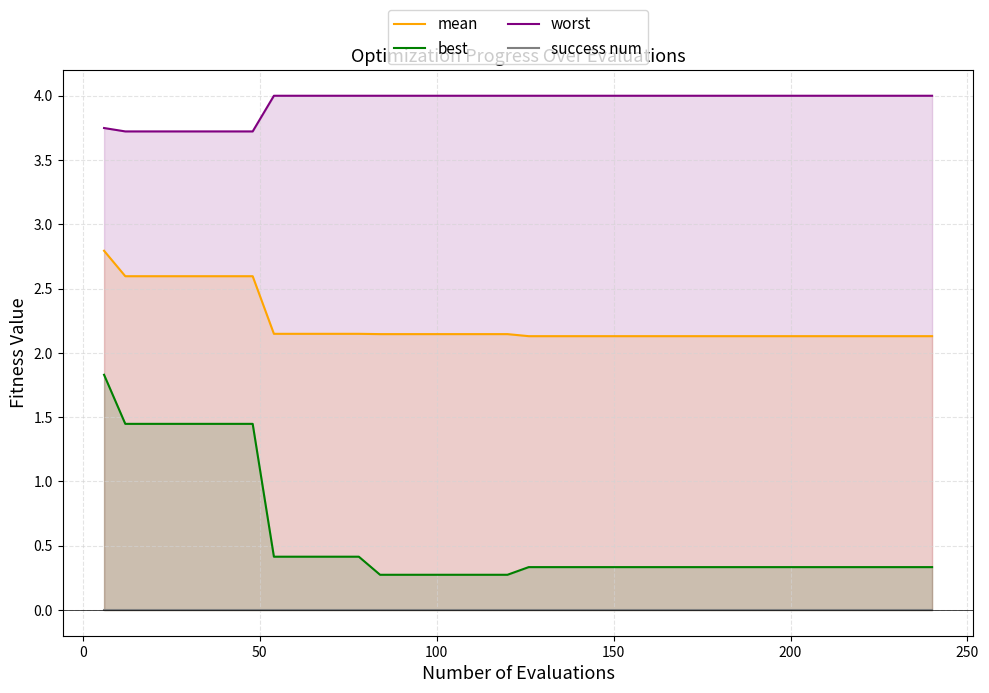

True or false: worst and best cross at least once.

False